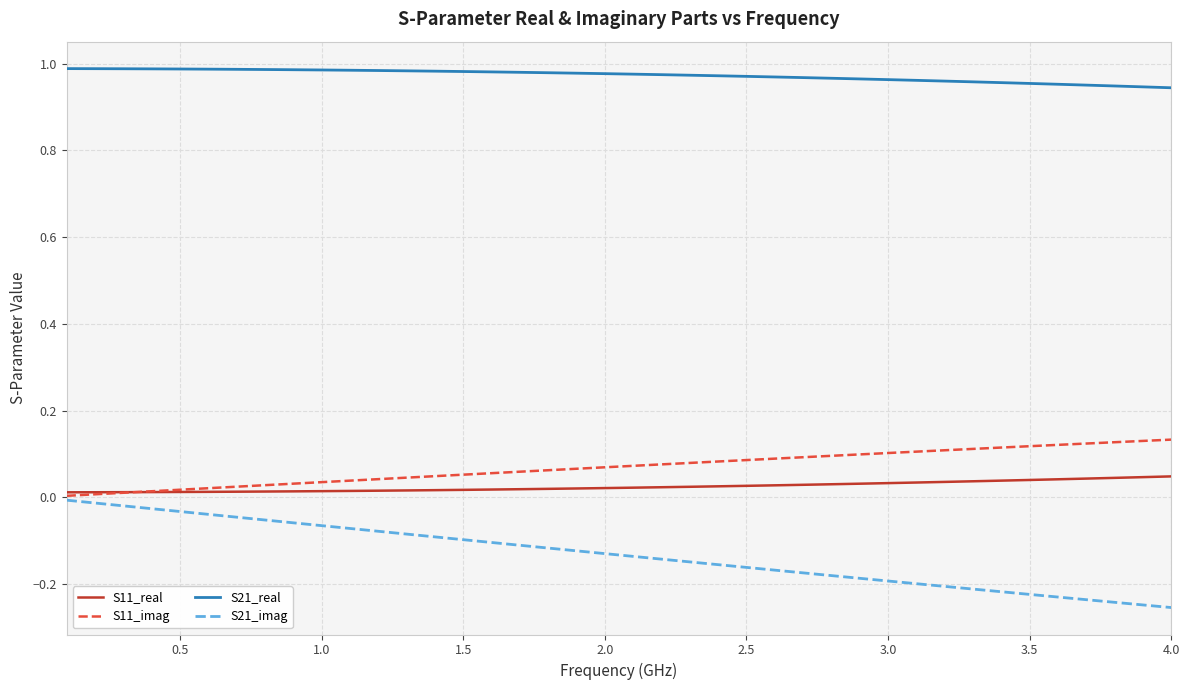

List the series in order of their peak value, lowest first.

S21_imag, S11_real, S11_imag, S21_real